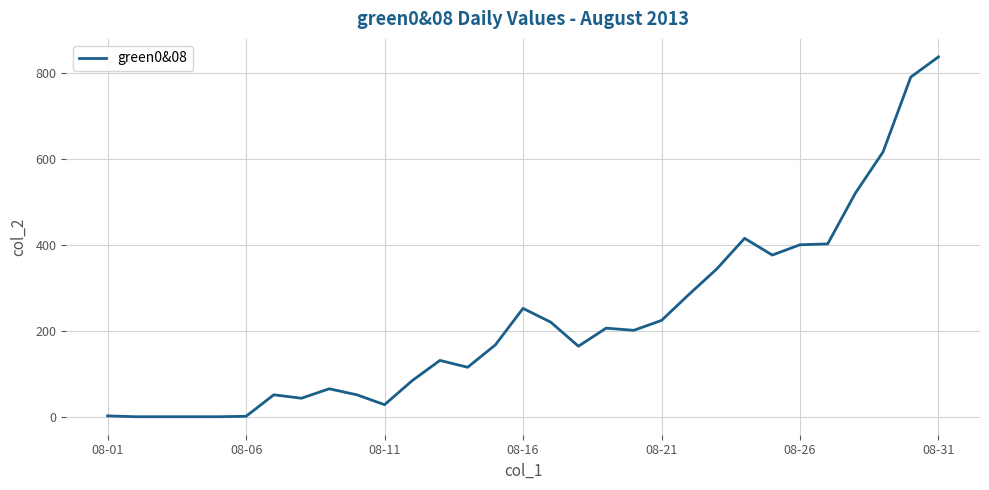

What is the maximum value shown in the chart?

837